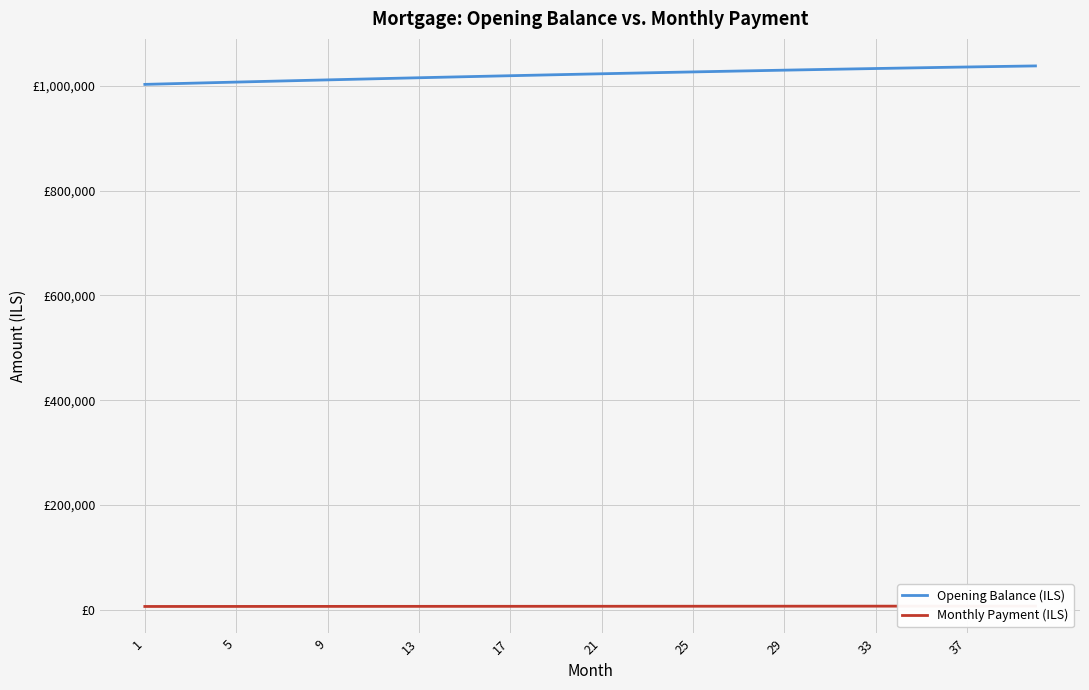

True or false: Monthly Payment (ILS) and Opening Balance (ILS) intersect in this chart.

False